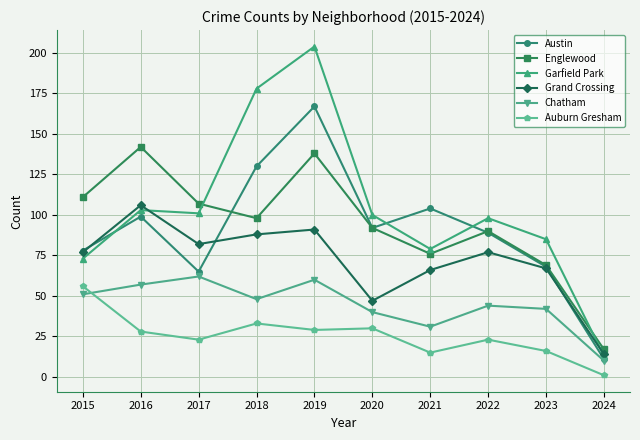

Rank the categories by Englewood value from lowest to highest.

2024, 2023, 2021, 2022, 2020, 2018, 2017, 2015, 2019, 2016